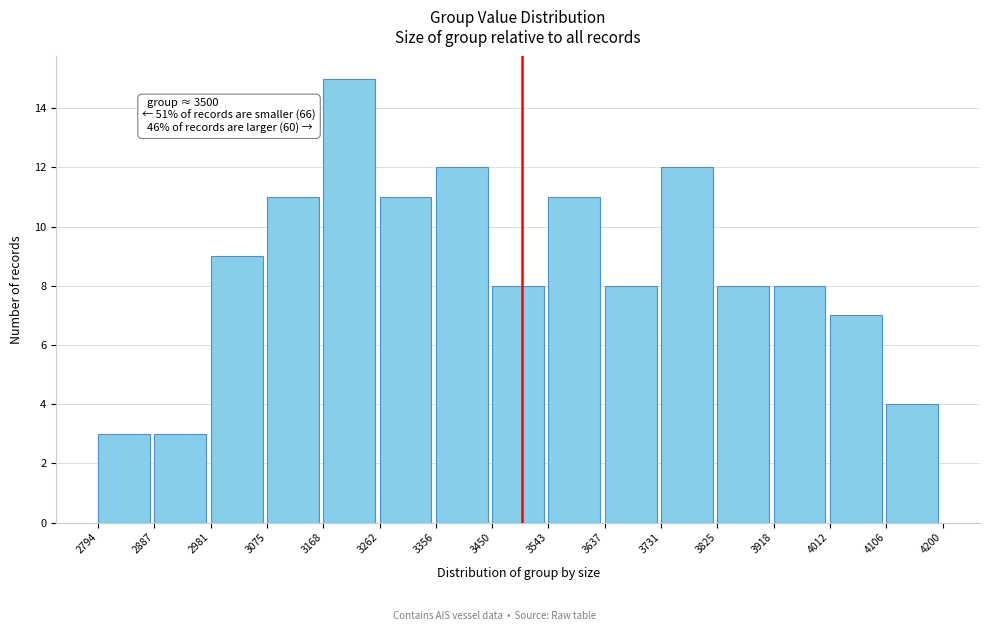

Over which range of the x-axis is the bar tallest?

3168 to 3262